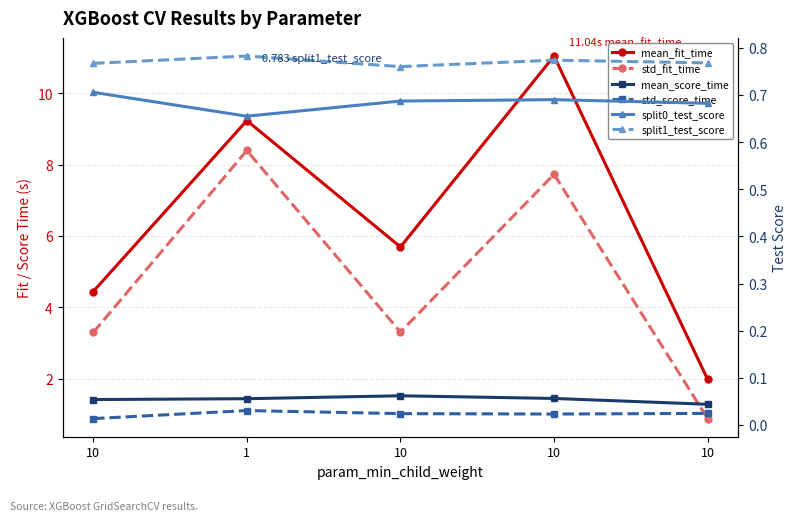

Does the chart have visible grid lines?

Yes